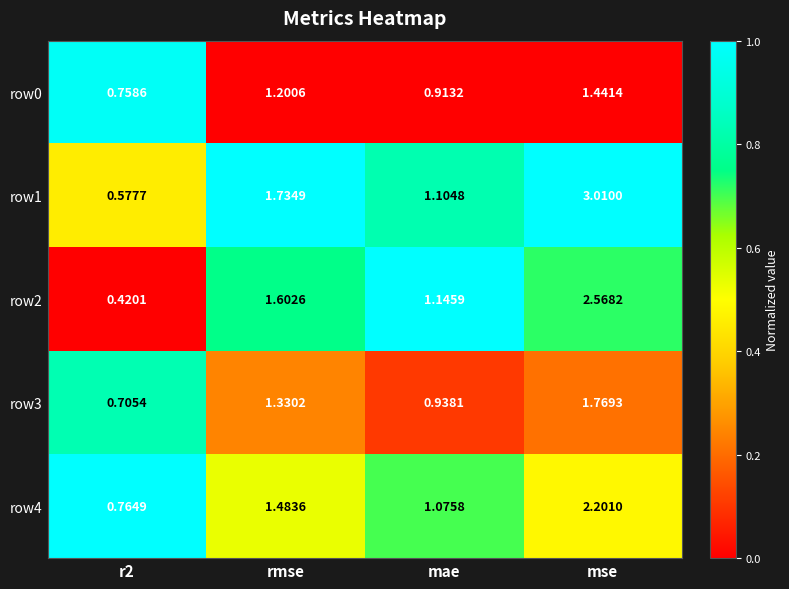

Is the value of row3 at mse greater than the value of row4 at mae?

Yes